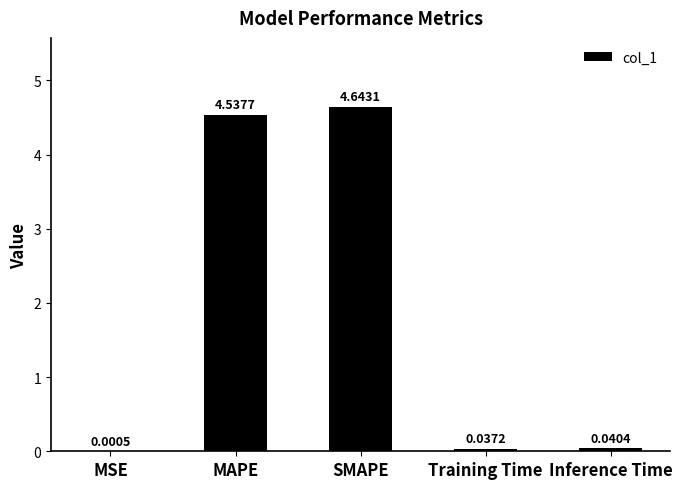

Where is the data nearest to the value 2?

Inference Time